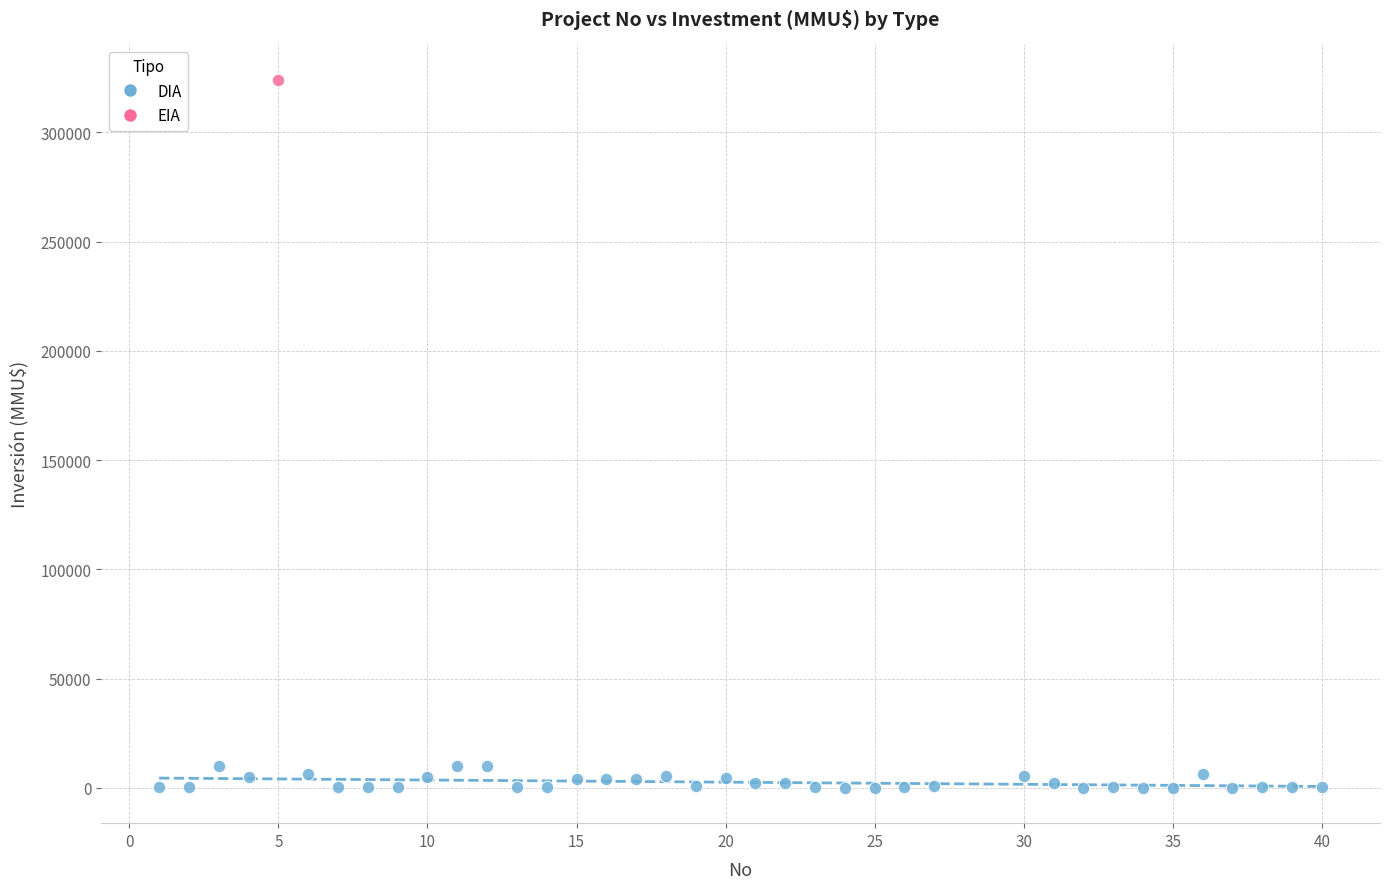

What are all the series names shown in the legend?

DIA, EIA